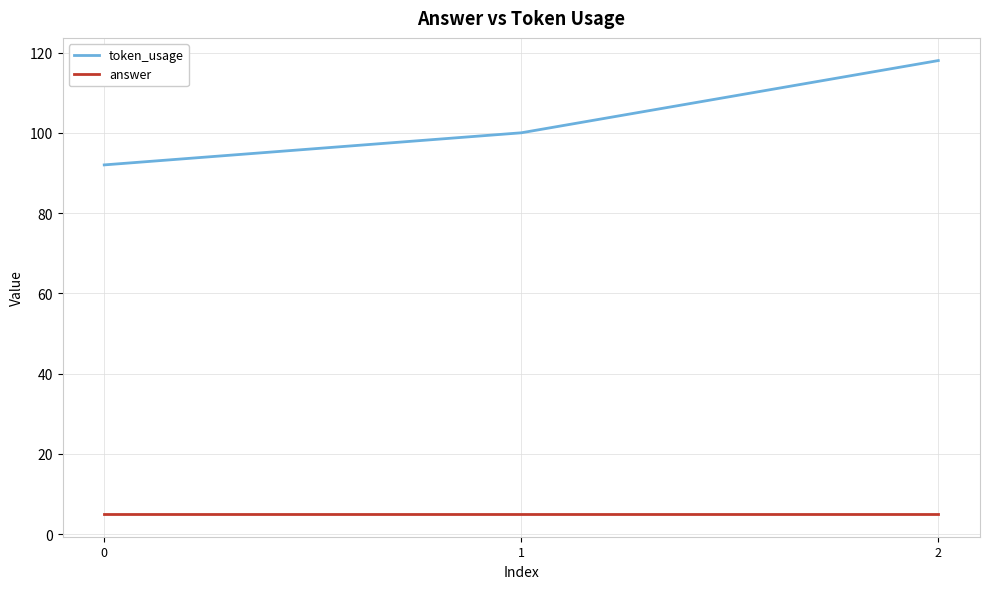

Which series has the largest range (max minus min)?

token_usage